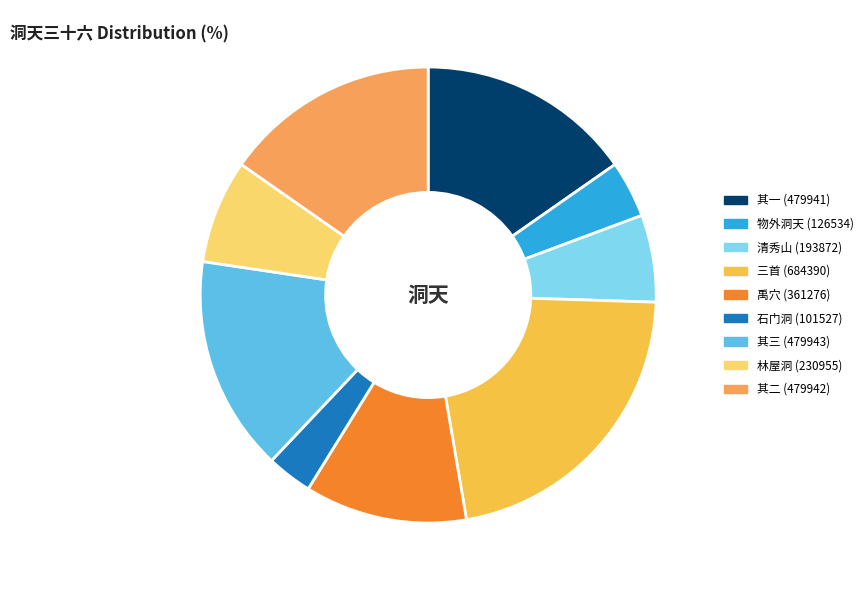

Does any single category account for the majority?

No